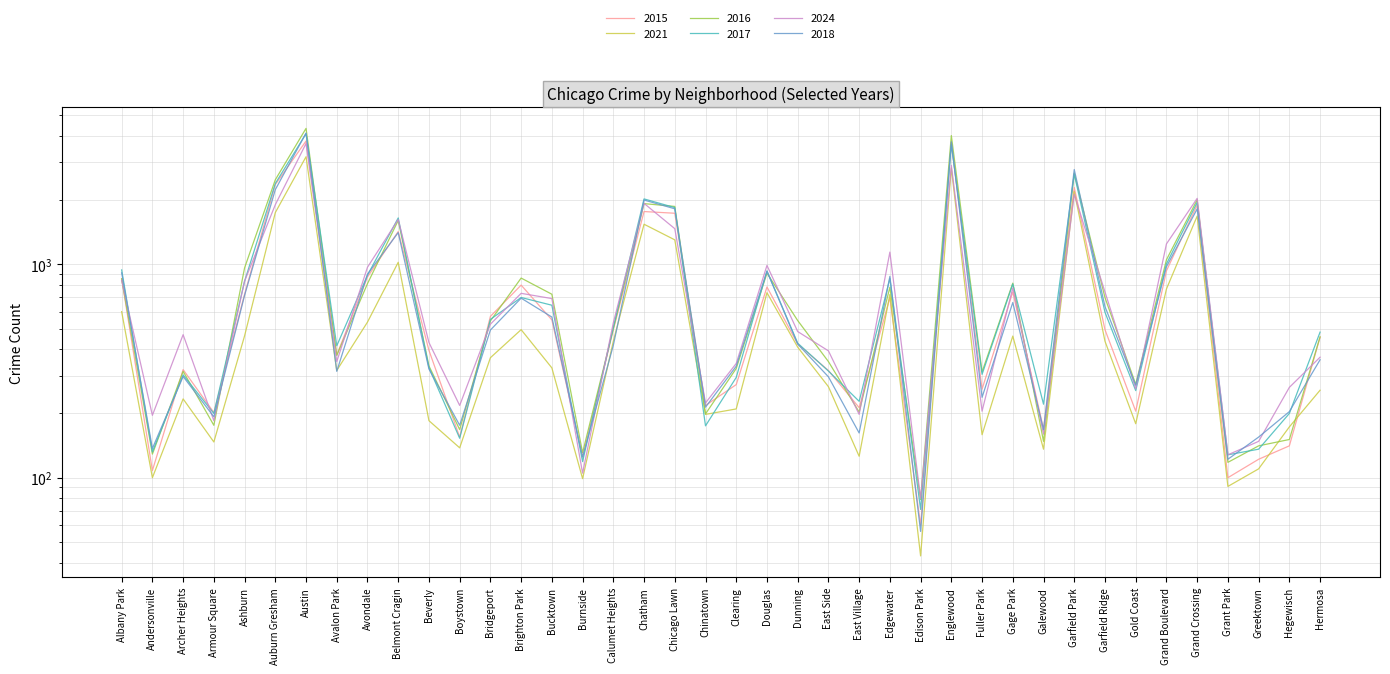

What is the sum of all 2024 values?

32899